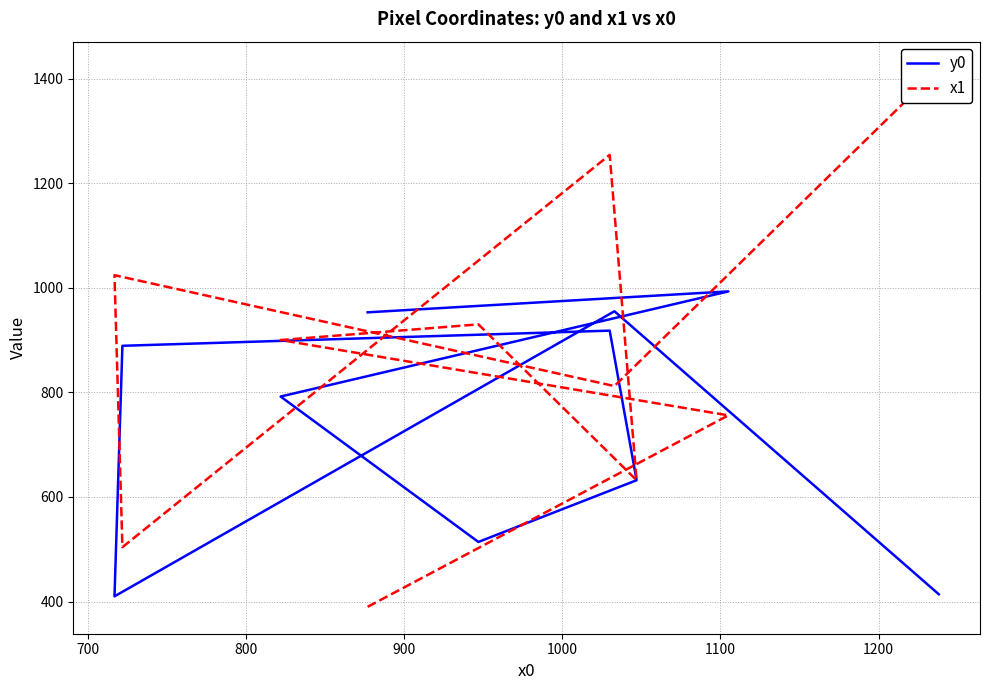

Which series ends up on top after the final intersection of x1 and y0?

x1